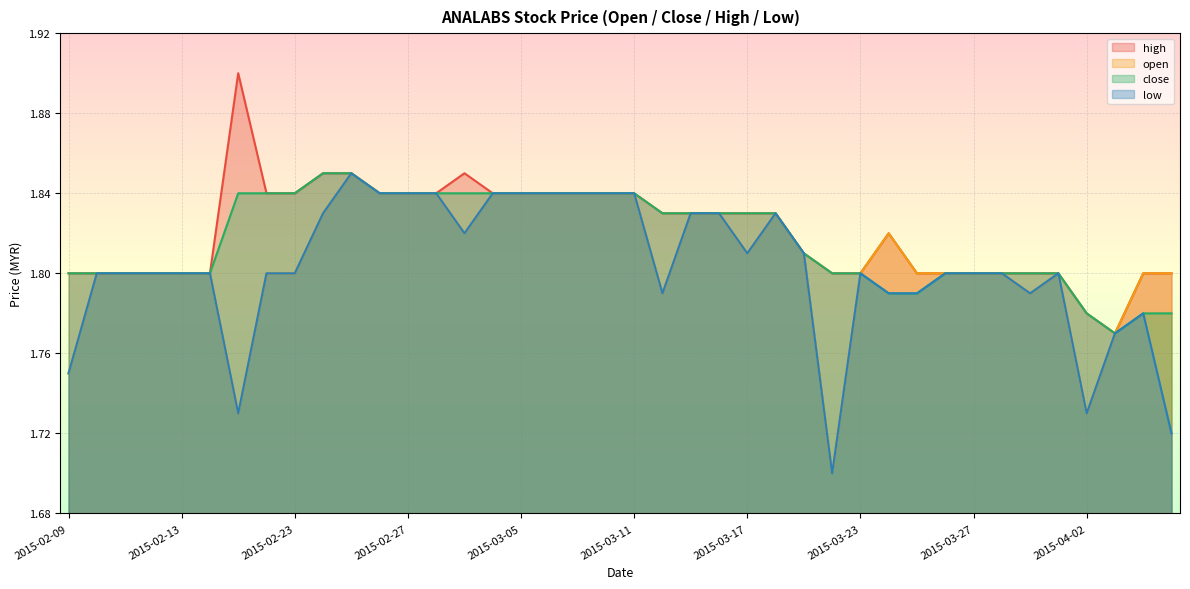

The value of open at 2015-03-18 is 1.8. True or false?

True